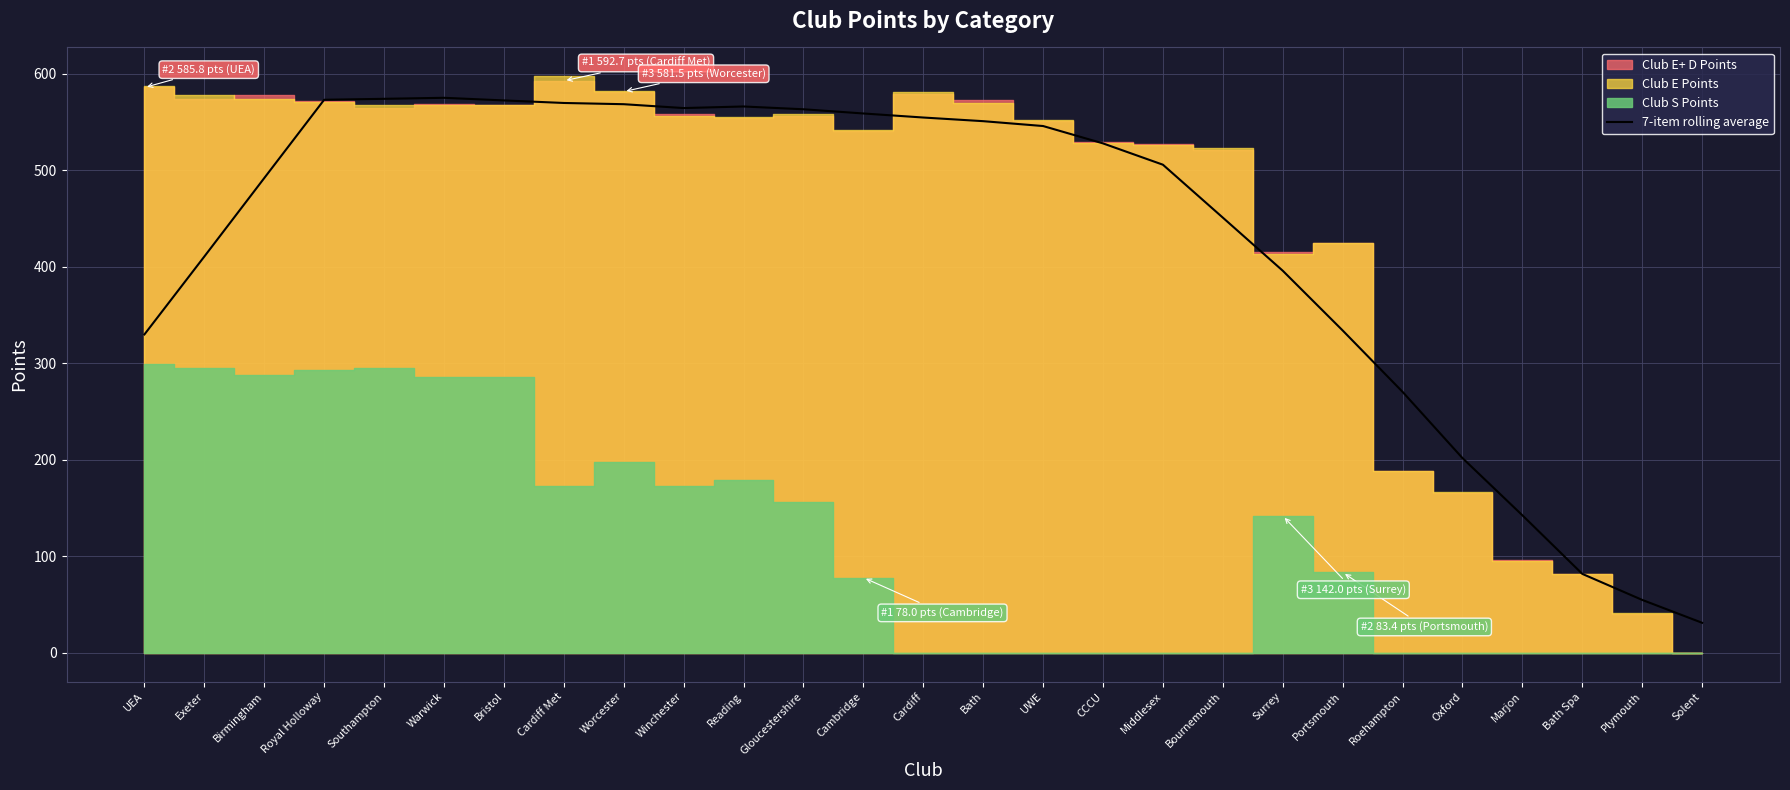

At which label is the value closest to 303?

UEA